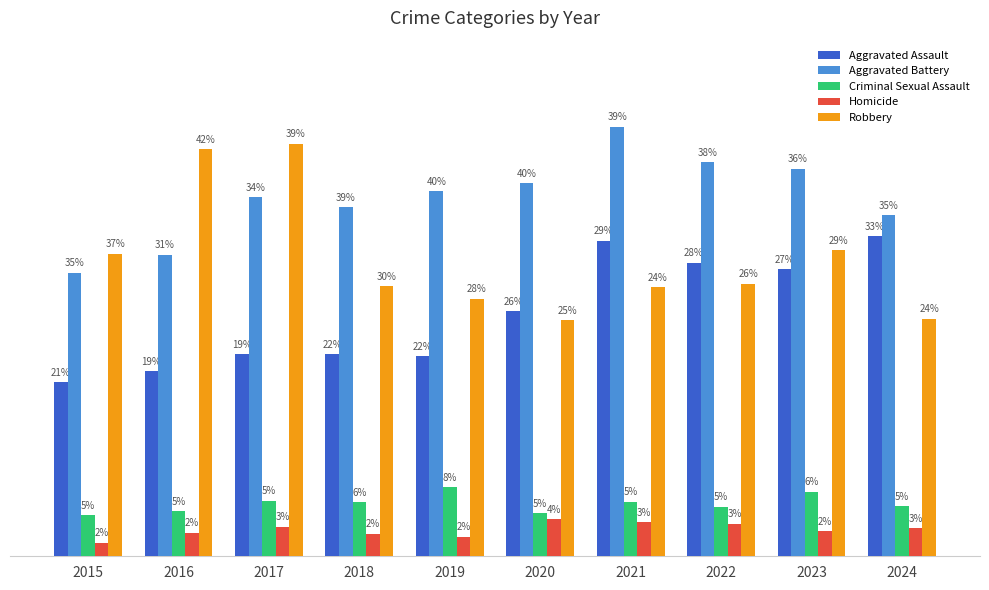

Between 2016 and 2021, which is larger?

2021